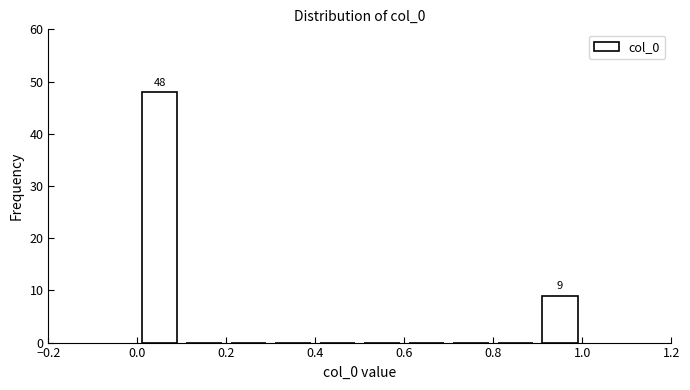

Over which range of the x-axis is the bar tallest?

0.0 to 0.1